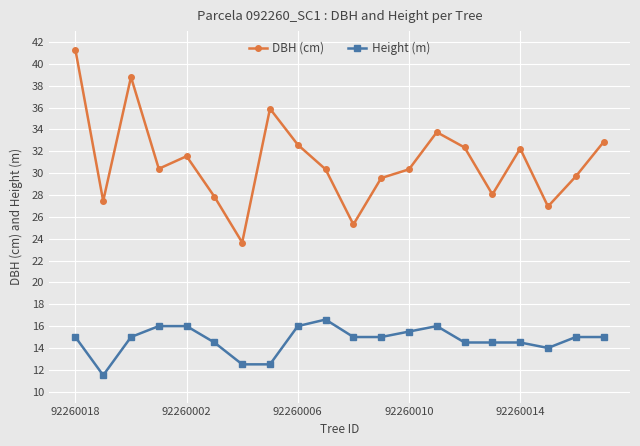

Rank the series by their maximum value, from highest to lowest.

DBH (cm), Height (m)